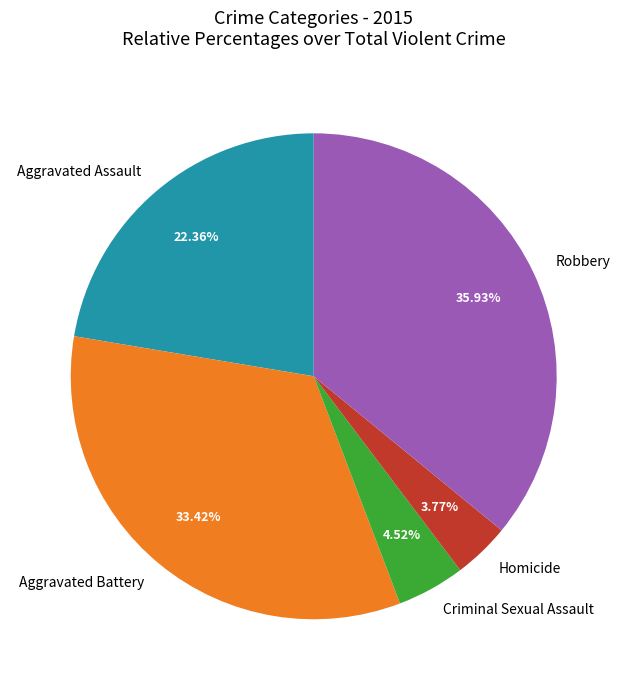

What is the largest slice in the pie chart?

Robbery